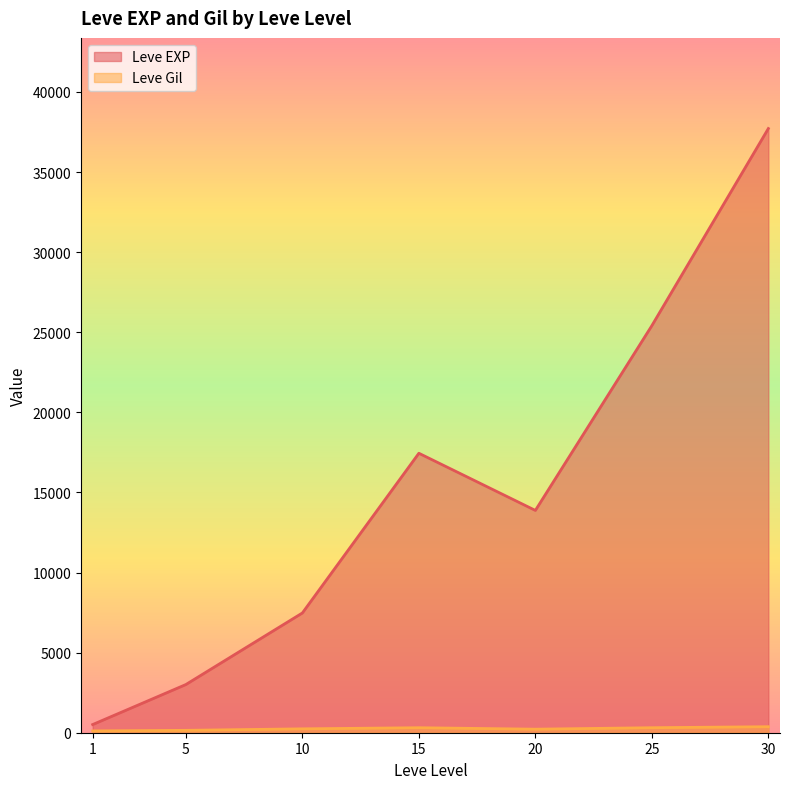

Which category has the highest value in the Leve EXP series?

30